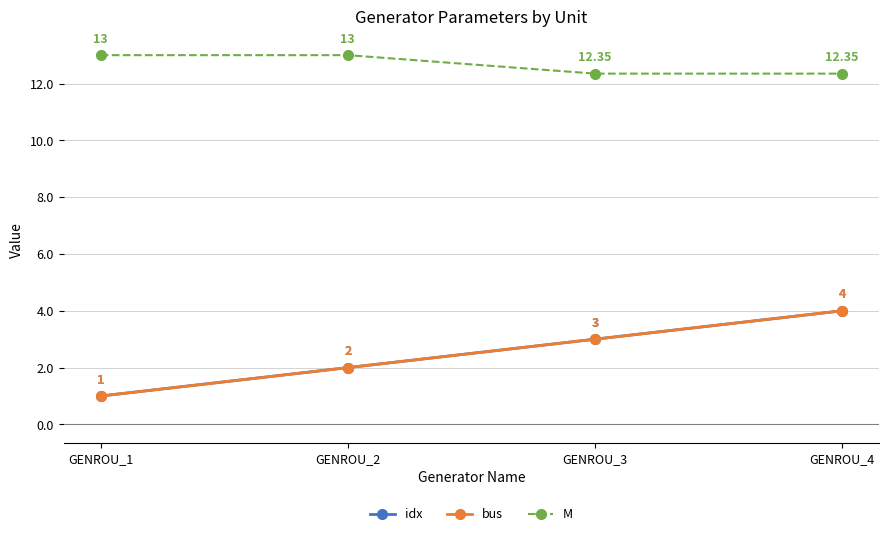

What is the total value across all series at GENROU_3?

18.4